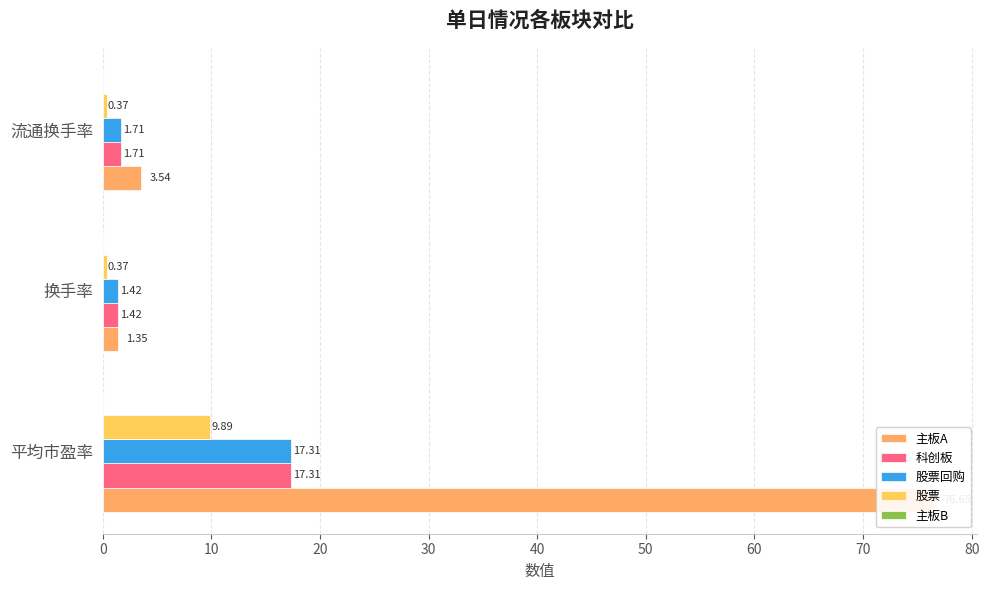

What is the difference between the maximum and minimum values in the 股票回购 series?

15.9